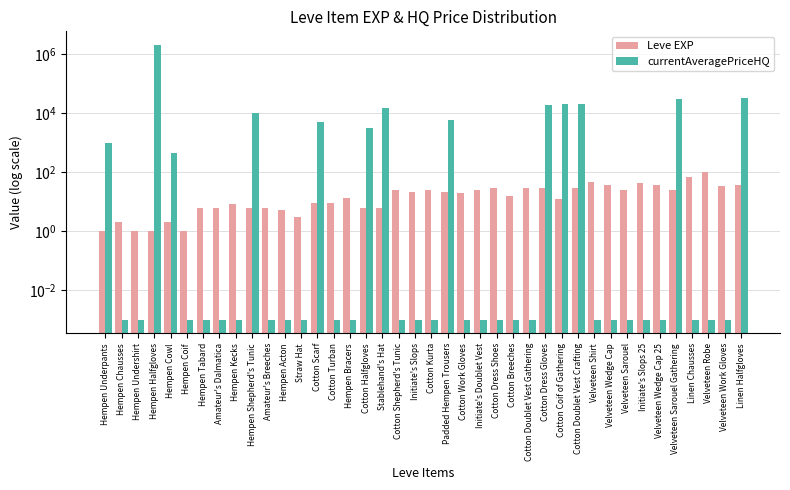

What is the total value across all series at Amateur's Dalmatica?

6.0